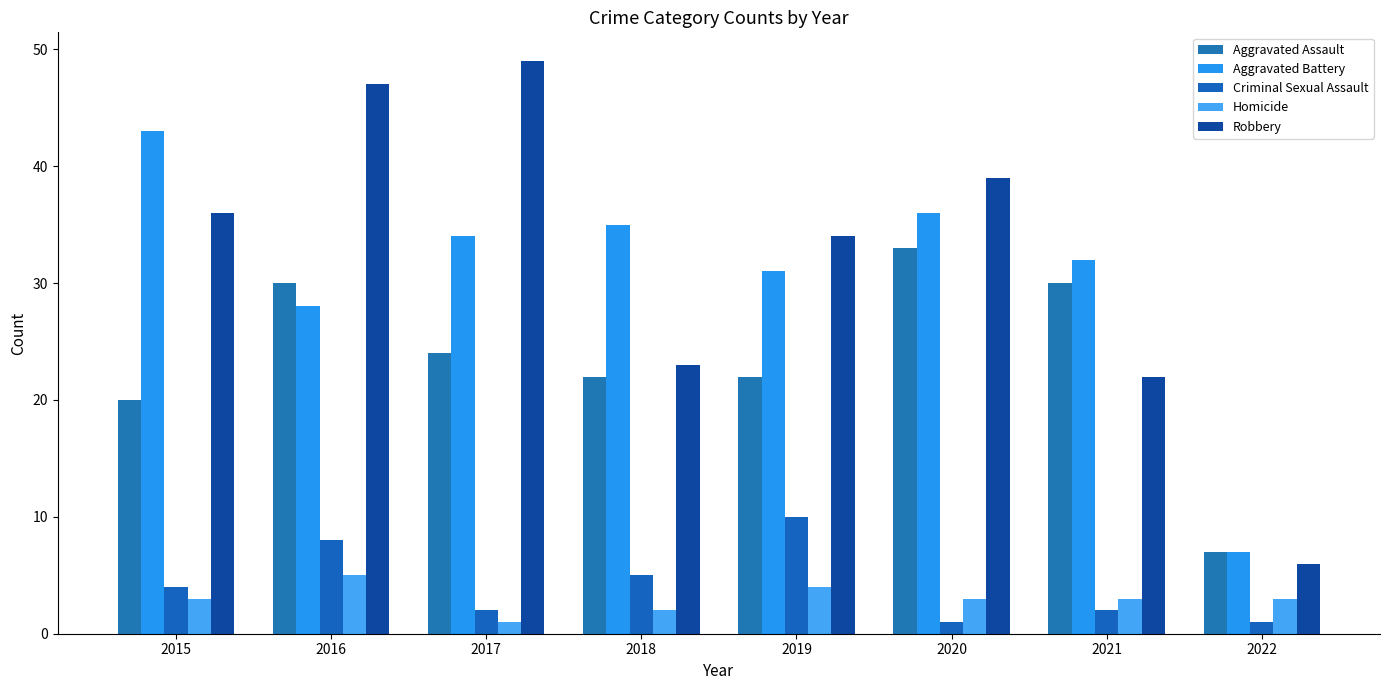

List the labels in order of Aggravated Battery value, largest first.

2015, 2020, 2018, 2017, 2021, 2019, 2016, 2022